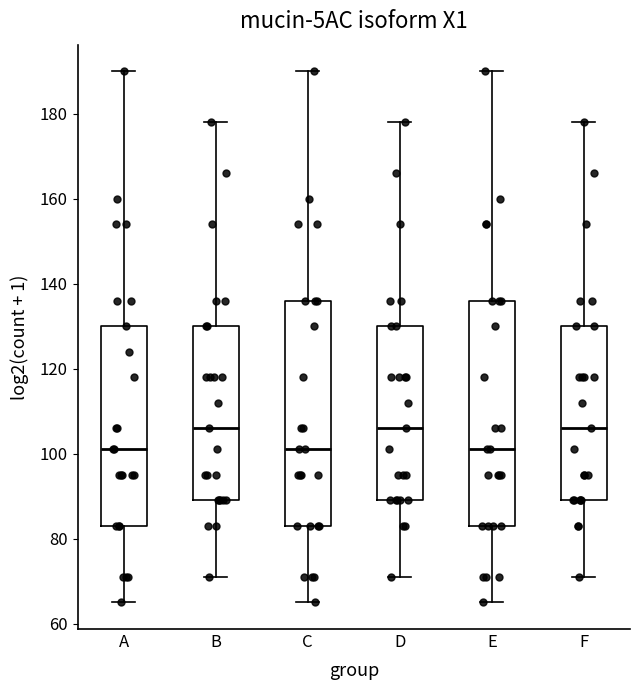

Reading left to right, transcribe this box plot: for each box, give where its median line is, the range the box spans, and where its two whiskers end, as read against the y-axis. The values are not printed on the chart, so give them approximately, as read against the axis.

A: median 102, box 84 to 130, whiskers 66 to 190
B: median 106, box 90 to 130, whiskers 72 to 178
C: median 102, box 84 to 136, whiskers 66 to 190
D: median 106, box 90 to 130, whiskers 72 to 178
E: median 102, box 84 to 136, whiskers 66 to 190
F: median 106, box 90 to 130, whiskers 72 to 178